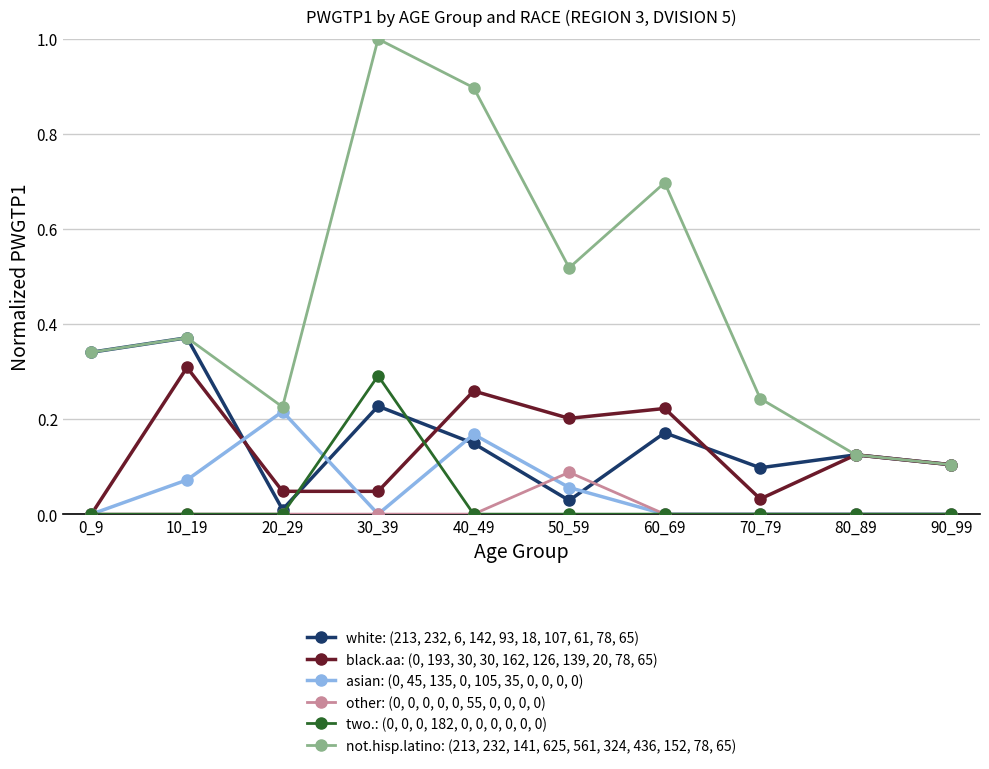

What is the maximum value shown in the chart?

1.0